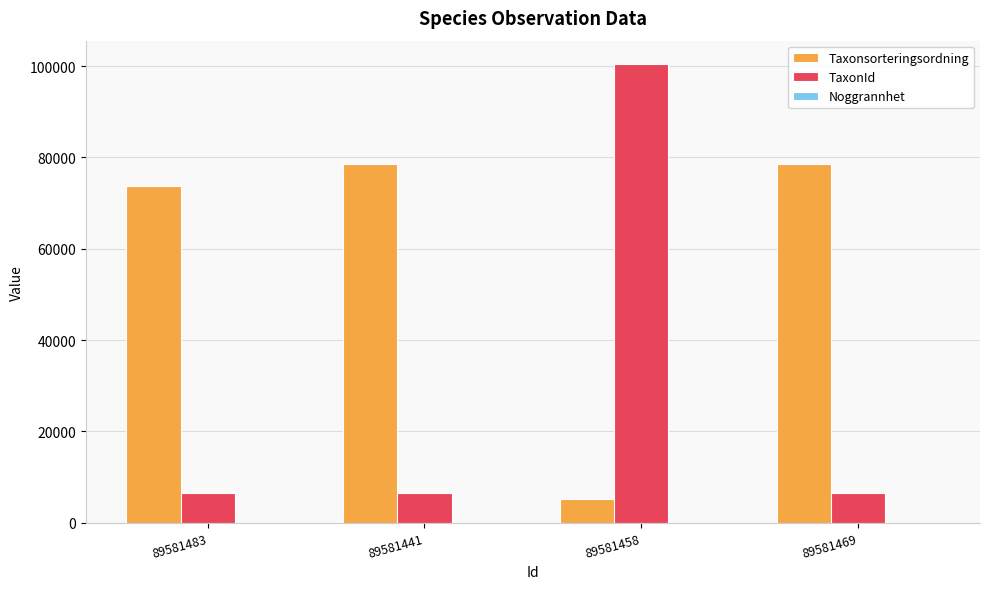

The Taxonsorteringsordning series shows 73693 at 89581483. True or false?

True